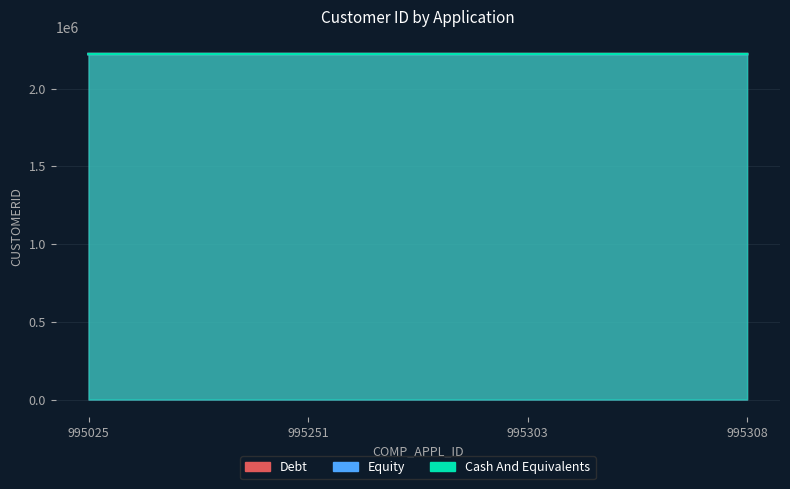

Which label corresponds to the smallest value in the chart?

995308